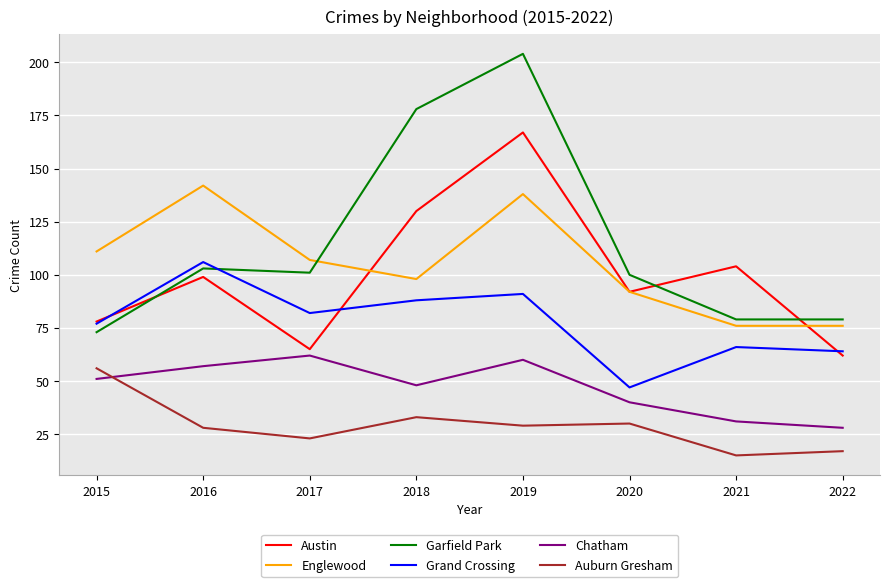

How many values in the Chatham series are below 51?

4